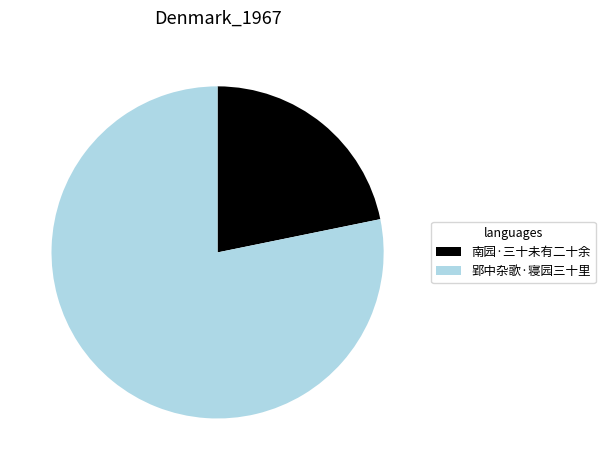

What is the largest slice in the pie chart?

郢中杂歌·寝园三十里